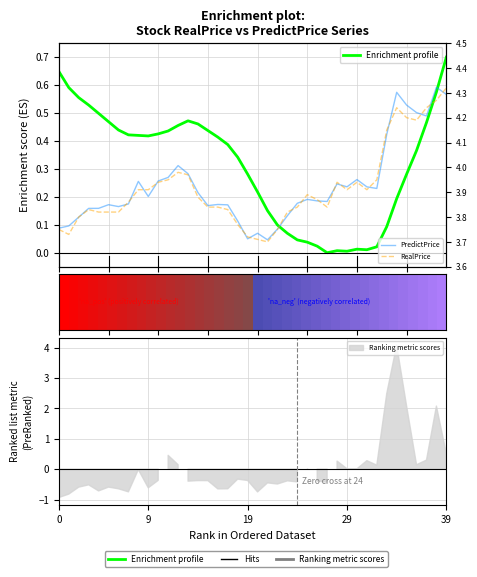

Rank the series at 32 from highest to lowest value.

RealPrice, PredictPrice, Enrichment profile